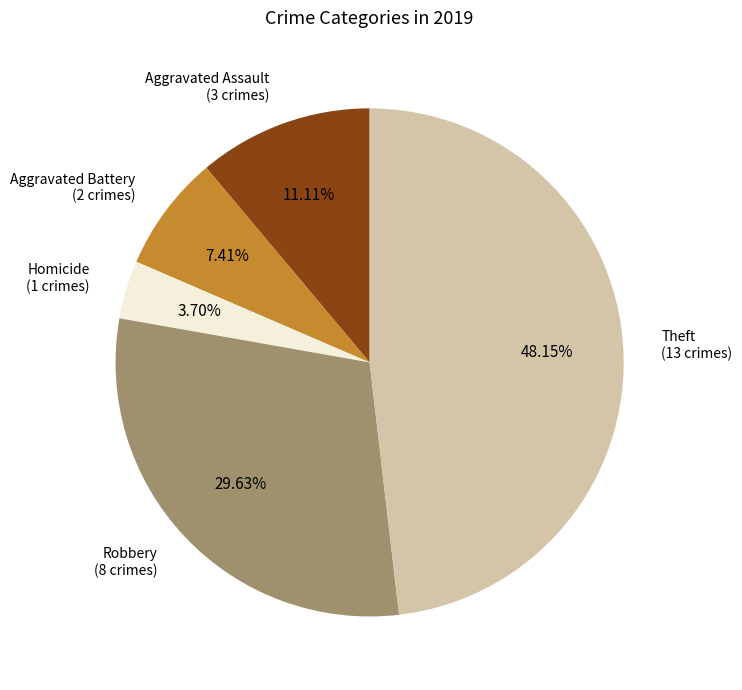

Is there a majority slice in this chart?

No